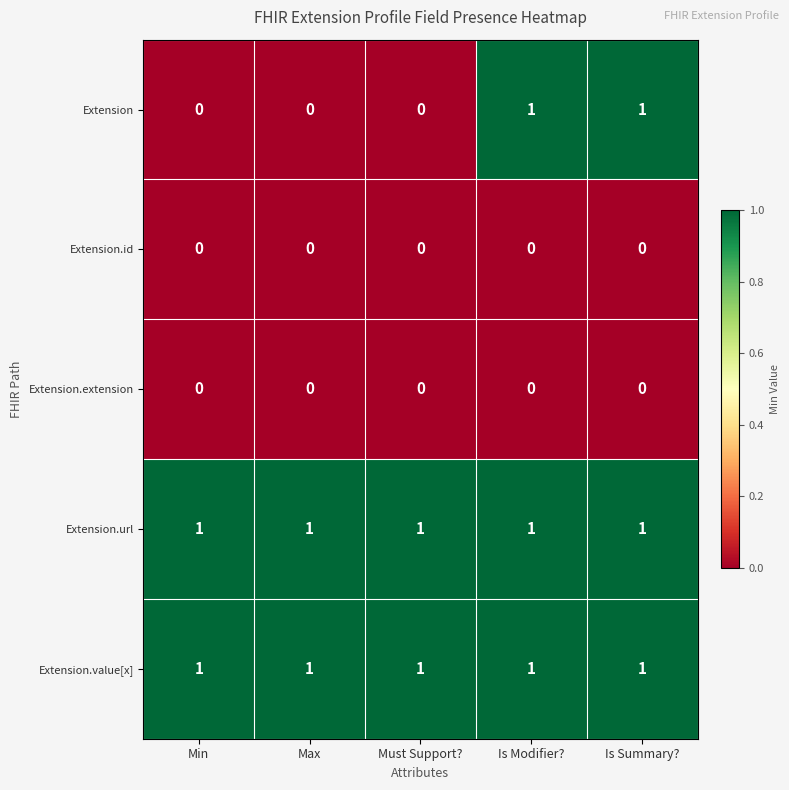

Reading left to right, what are all the values shown in this chart?

Extension: 0	0	0	1	1
Extension.id: 0	0	0	0	0
Extension.extension: 0	0	0	0	0
Extension.url: 1	1	1	1	1
Extension.value[x]: 1	1	1	1	1